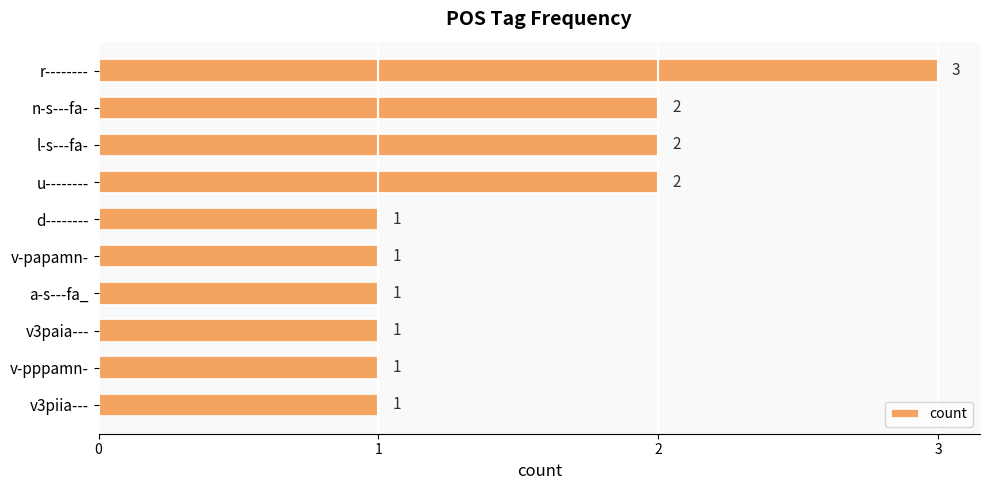

Approximately how many times larger is the value at u-------- compared to v3paia---?

2.0